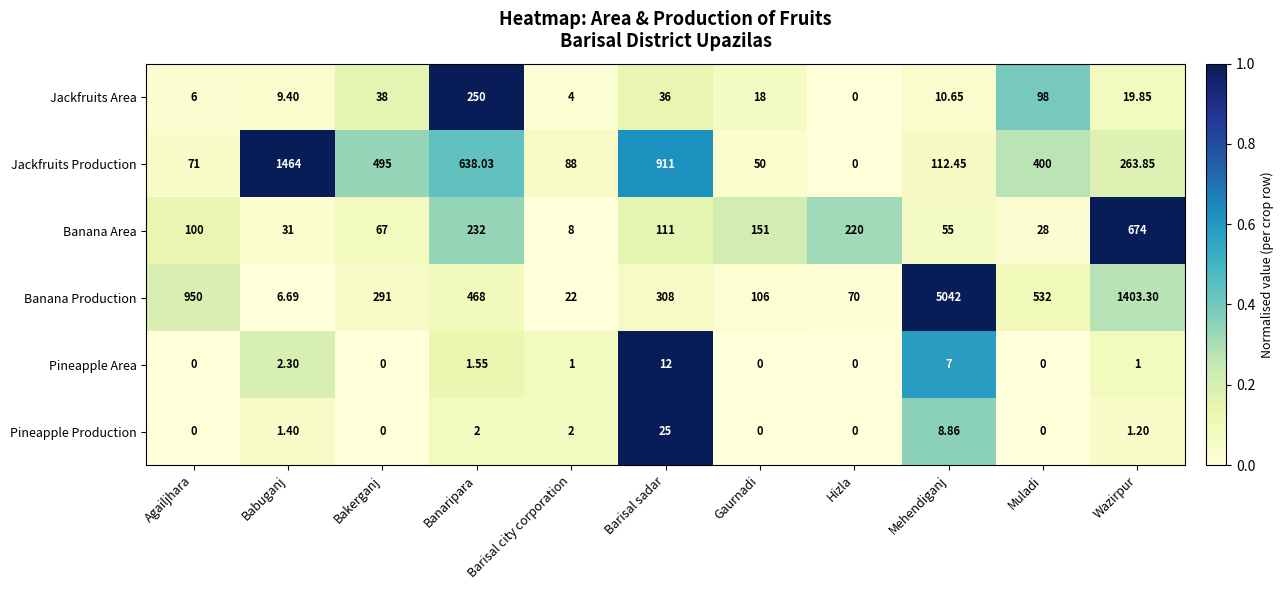

List the labels in order of Jackfruits Production value, smallest first.

Hizla, Gaurnadi, Agailjhara, Barisal city corporation, Mehendiganj, Wazirpur, Muladi, Bakerganj, Banaripara, Barisal sadar, Babuganj